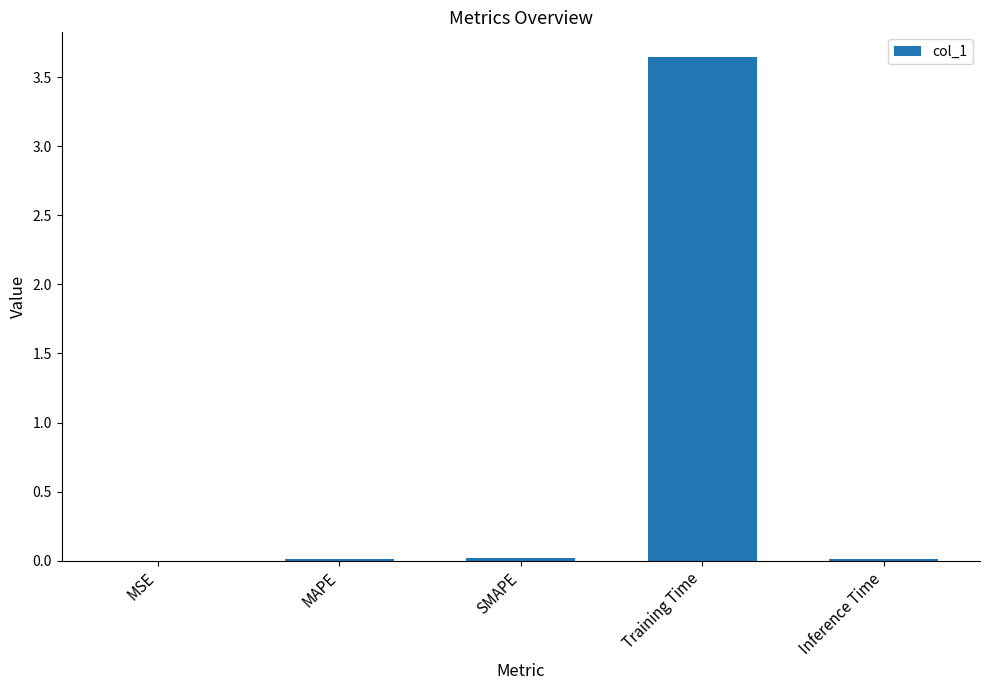

True or false: the data shows 6.4 at Training Time.

False